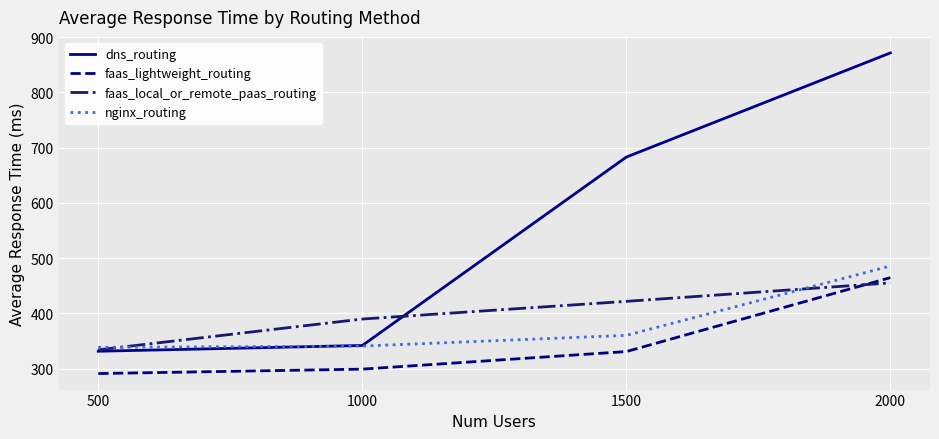

What is the sum of all faas_lightweight_routing values?

1385.1